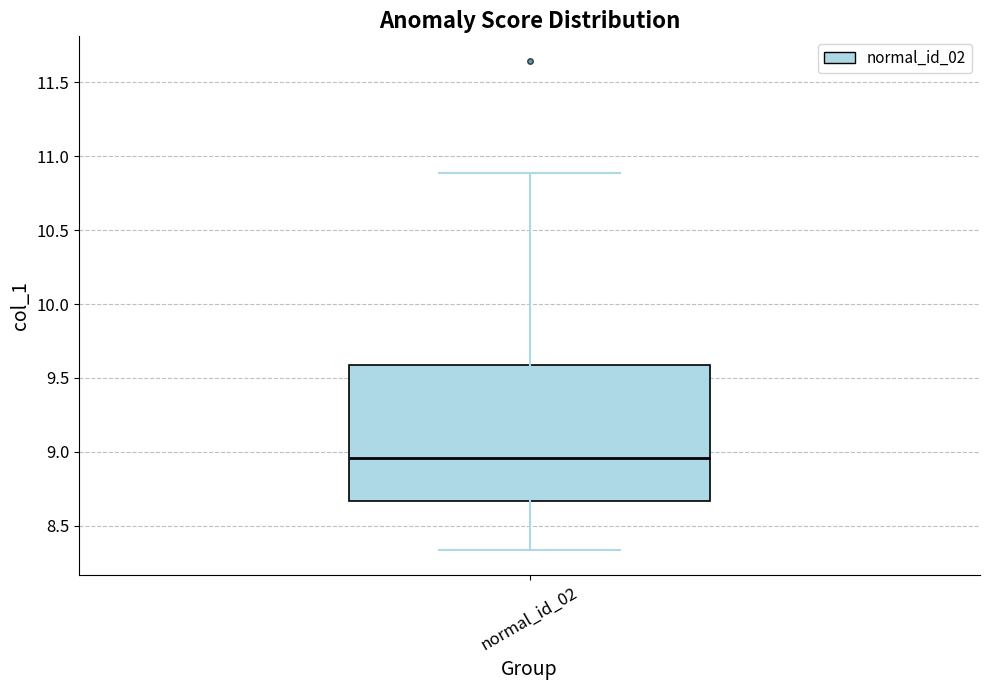

Where does the upper whisker of the box for normal_id_02 end on the y-axis? The values are not printed on the chart, so give them approximately, as read against the axis.

10.90